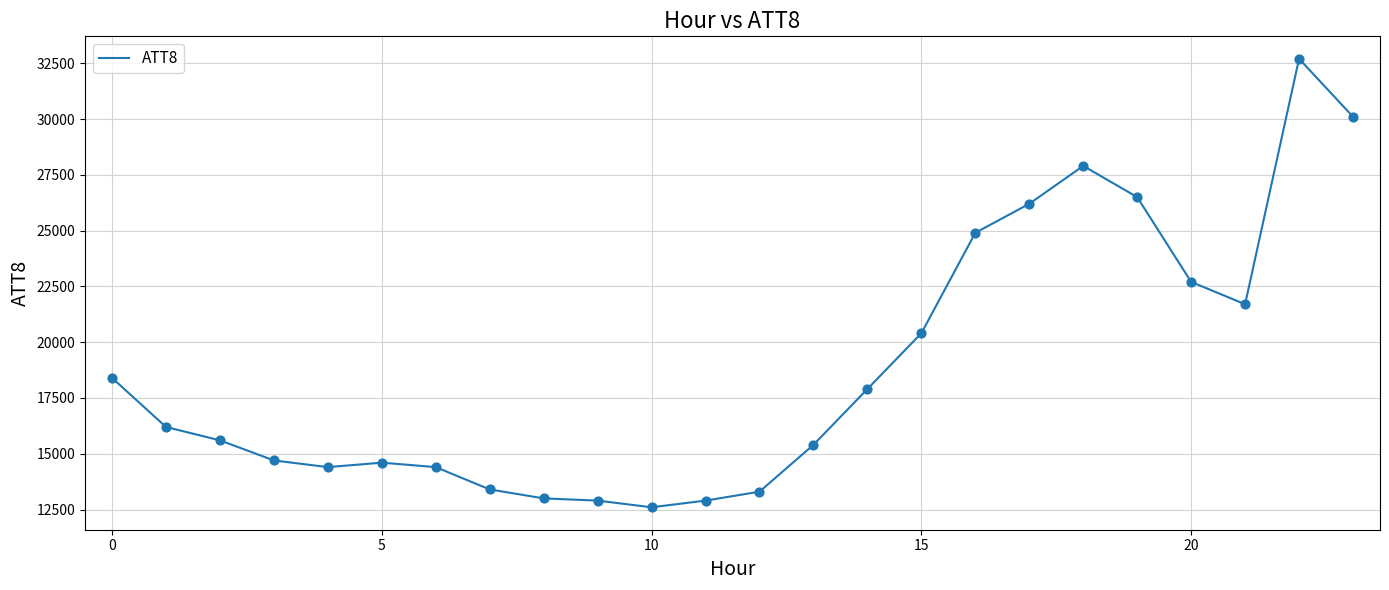

What is the maximum value shown in the chart?

32700